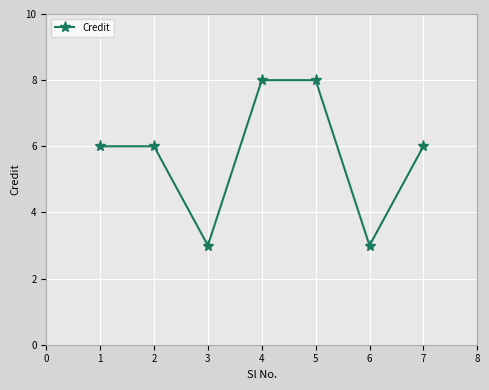

What is the minimum value shown in the chart?

3